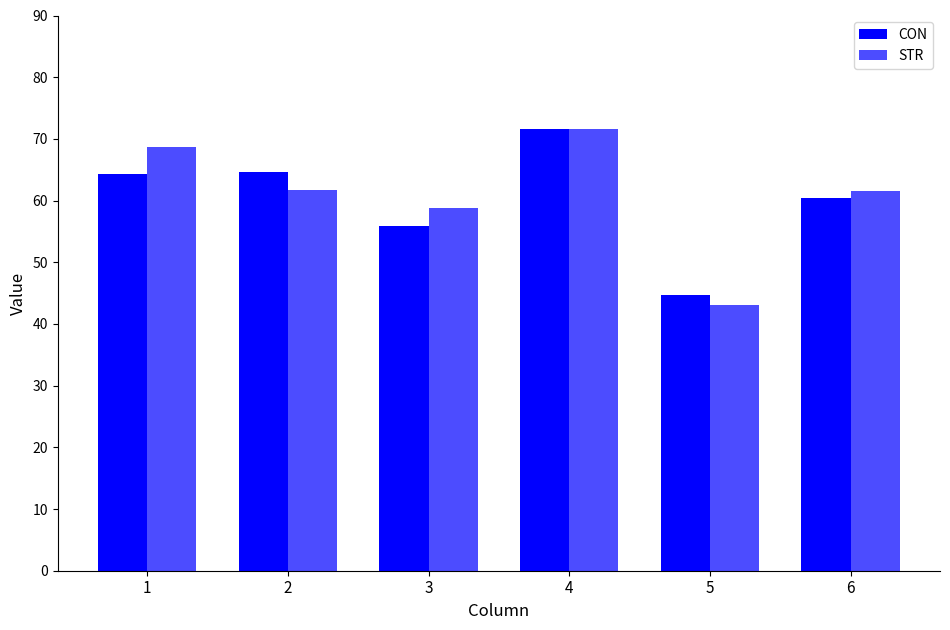

At which label does CON reach its peak?

4